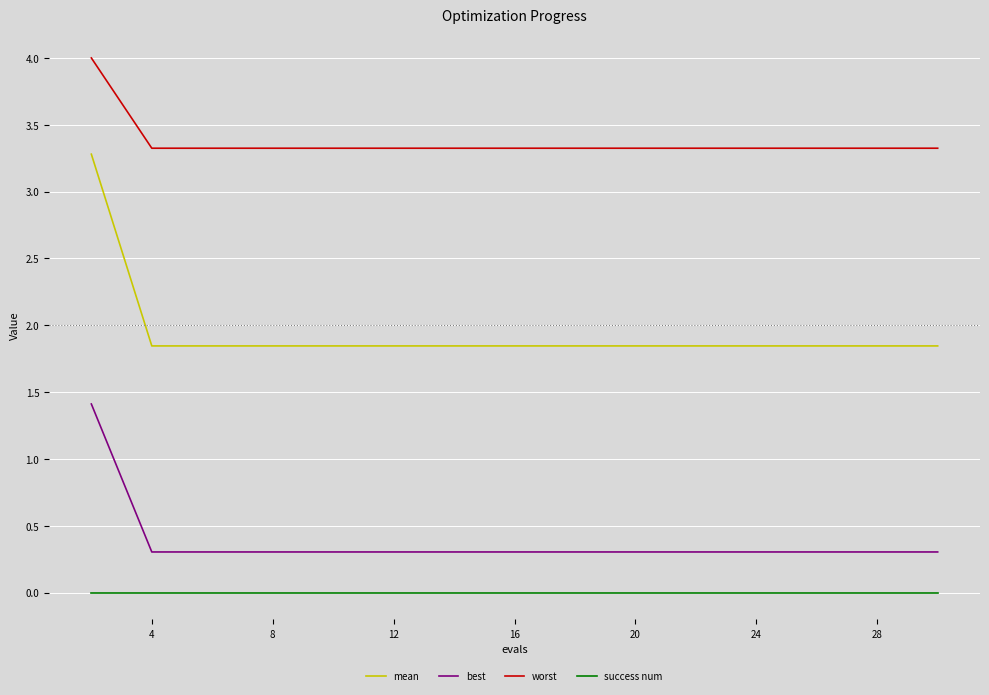

Which series has the largest range (max minus min)?

mean